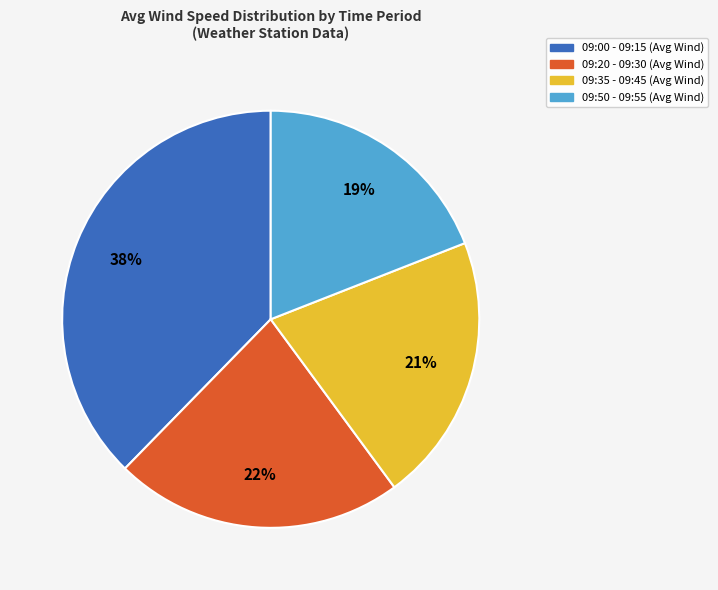

Is it true that 09:20 - 09:30 (Avg Wind) is 33% of the pie?

False